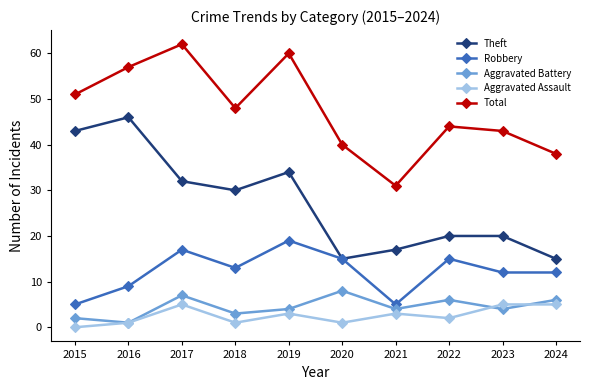

What are all the series names shown in the legend?

Theft, Robbery, Aggravated Battery, Aggravated Assault, Total